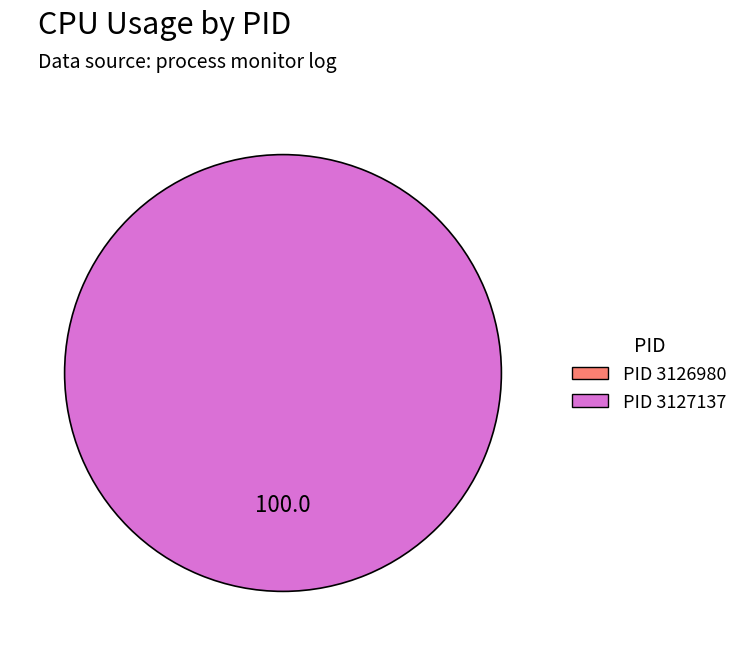

Count the number of slices in the pie.

2